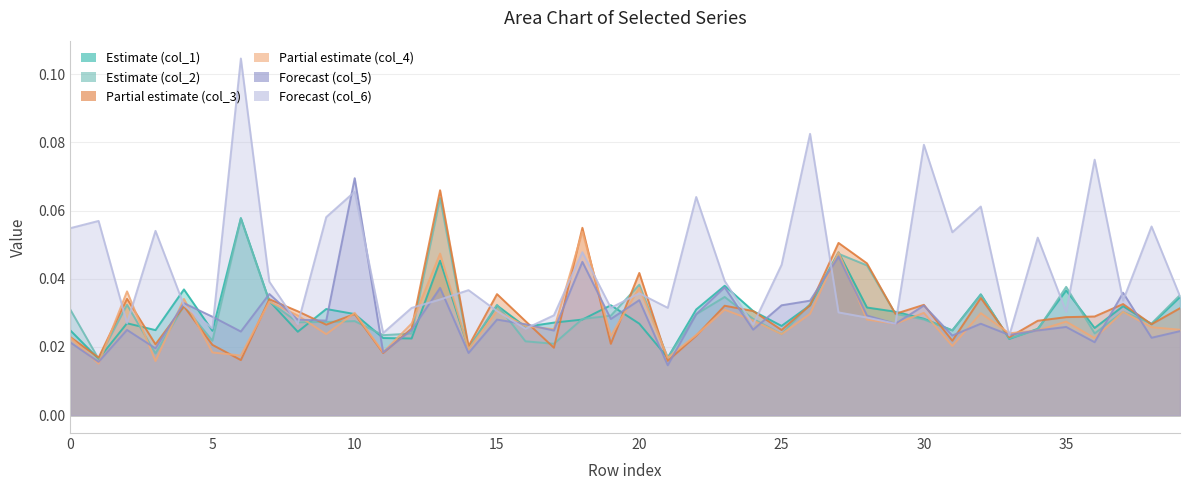

Between which two adjacent categories do col_6 and col_1 first intersect?

3 and 4